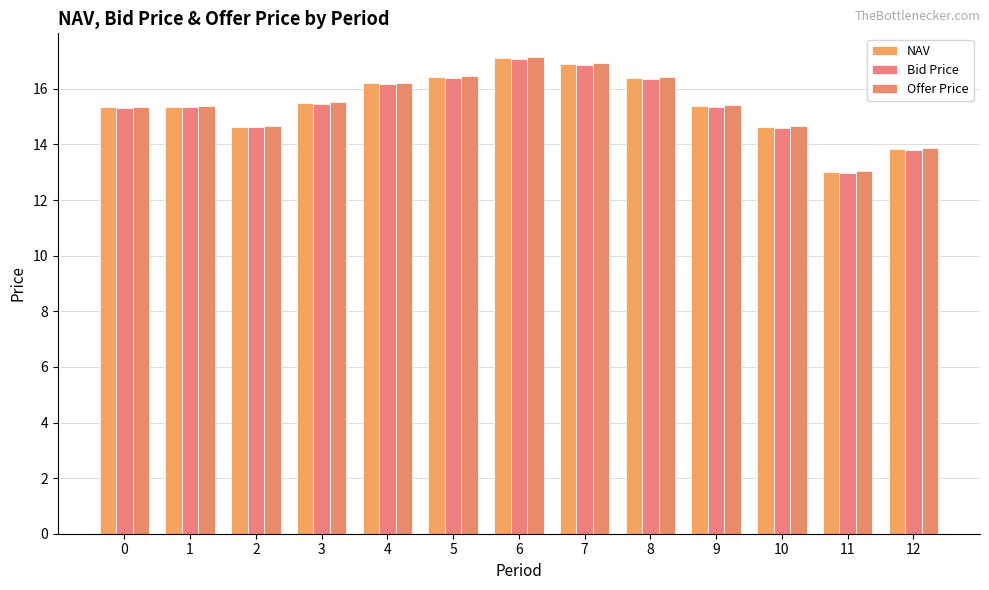

Rank the series at 7 from lowest to highest value.

Bid Price, NAV, Offer Price